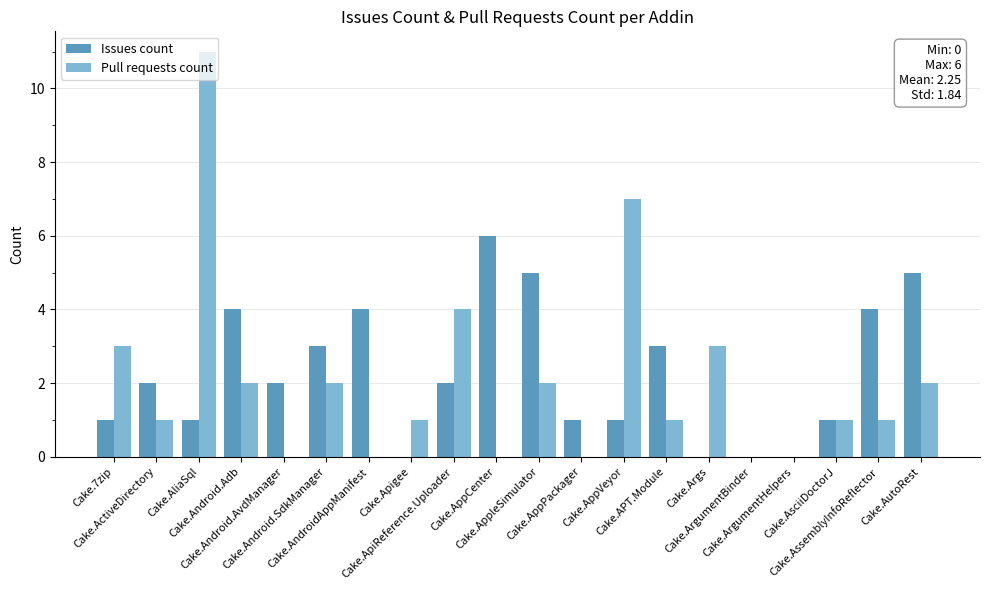

What is the total value across all series at Cake.AutoRest?

7